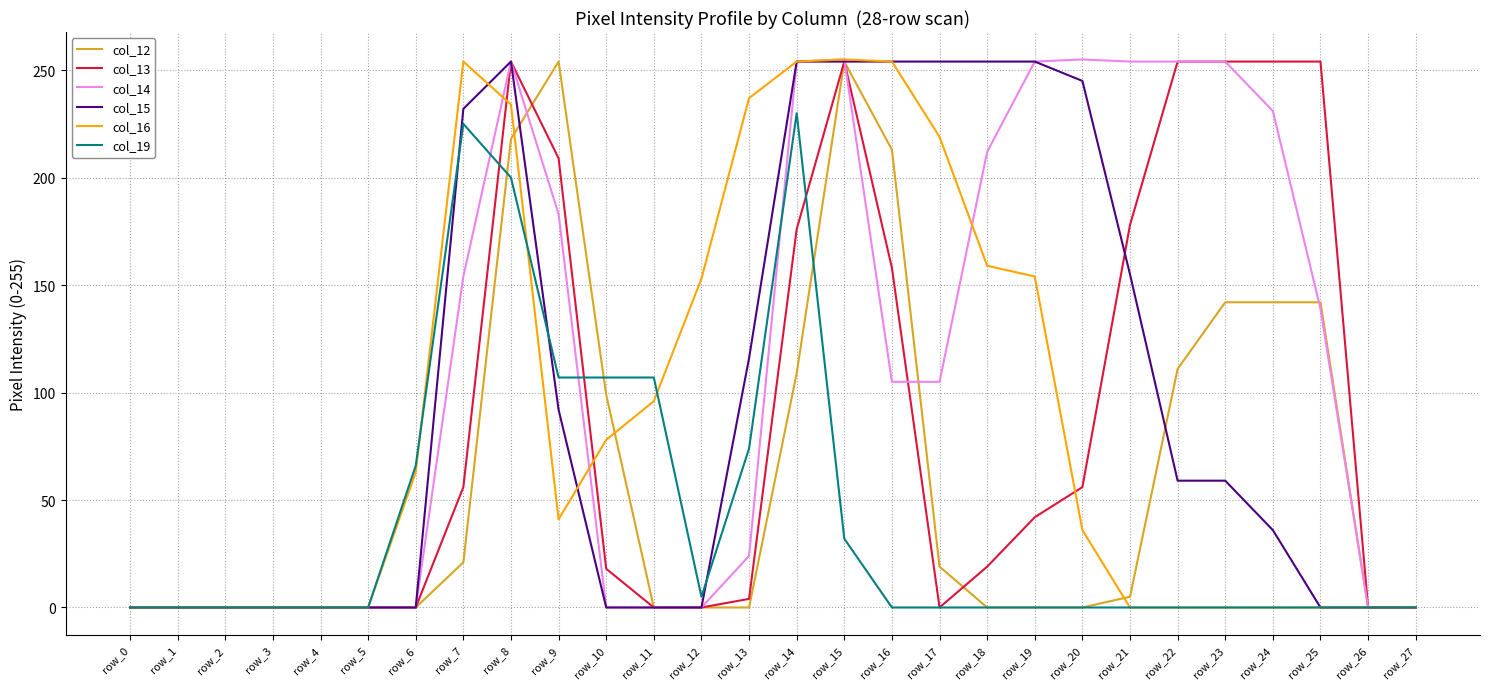

What is the average value of the col_12 series?

62